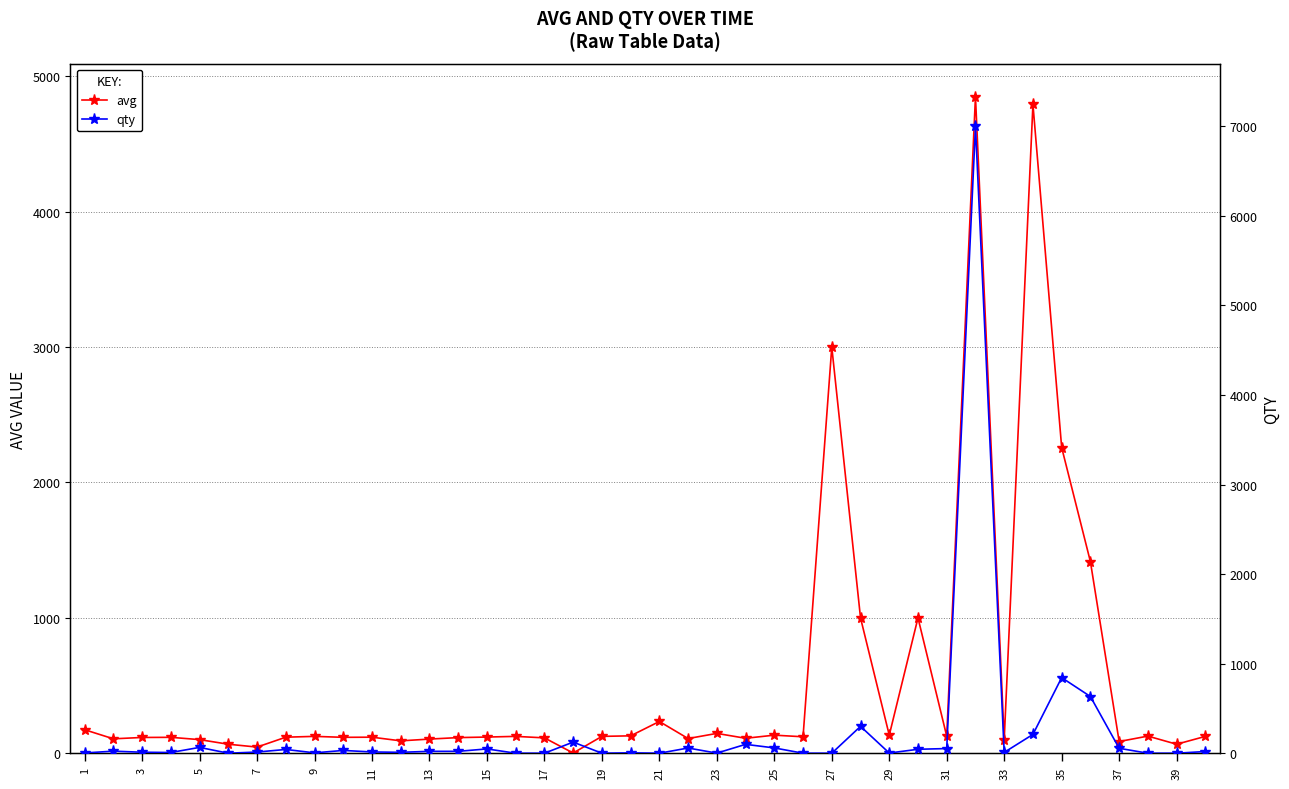

What is the sum of the avg values at 23 and 24?

226